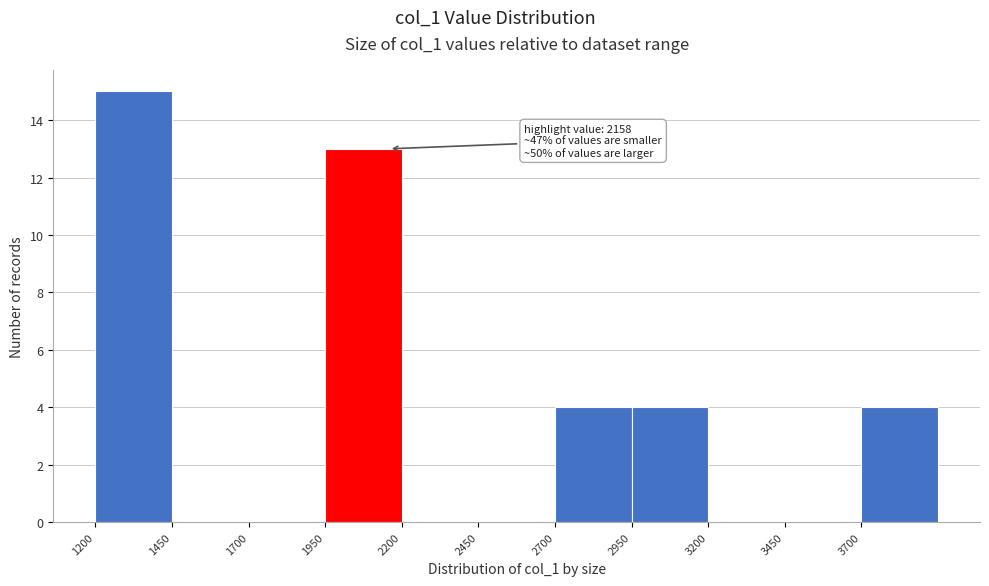

Over which range of the x-axis is the bar tallest?

1200 to 1450